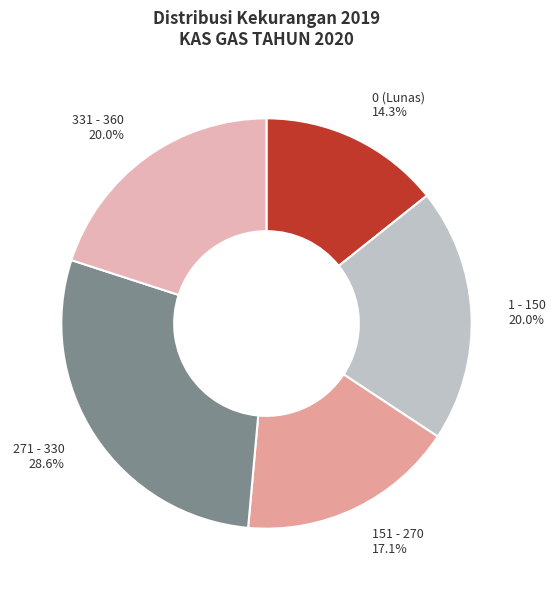

What portion of the pie excludes 0 (Lunas)?

85.7%